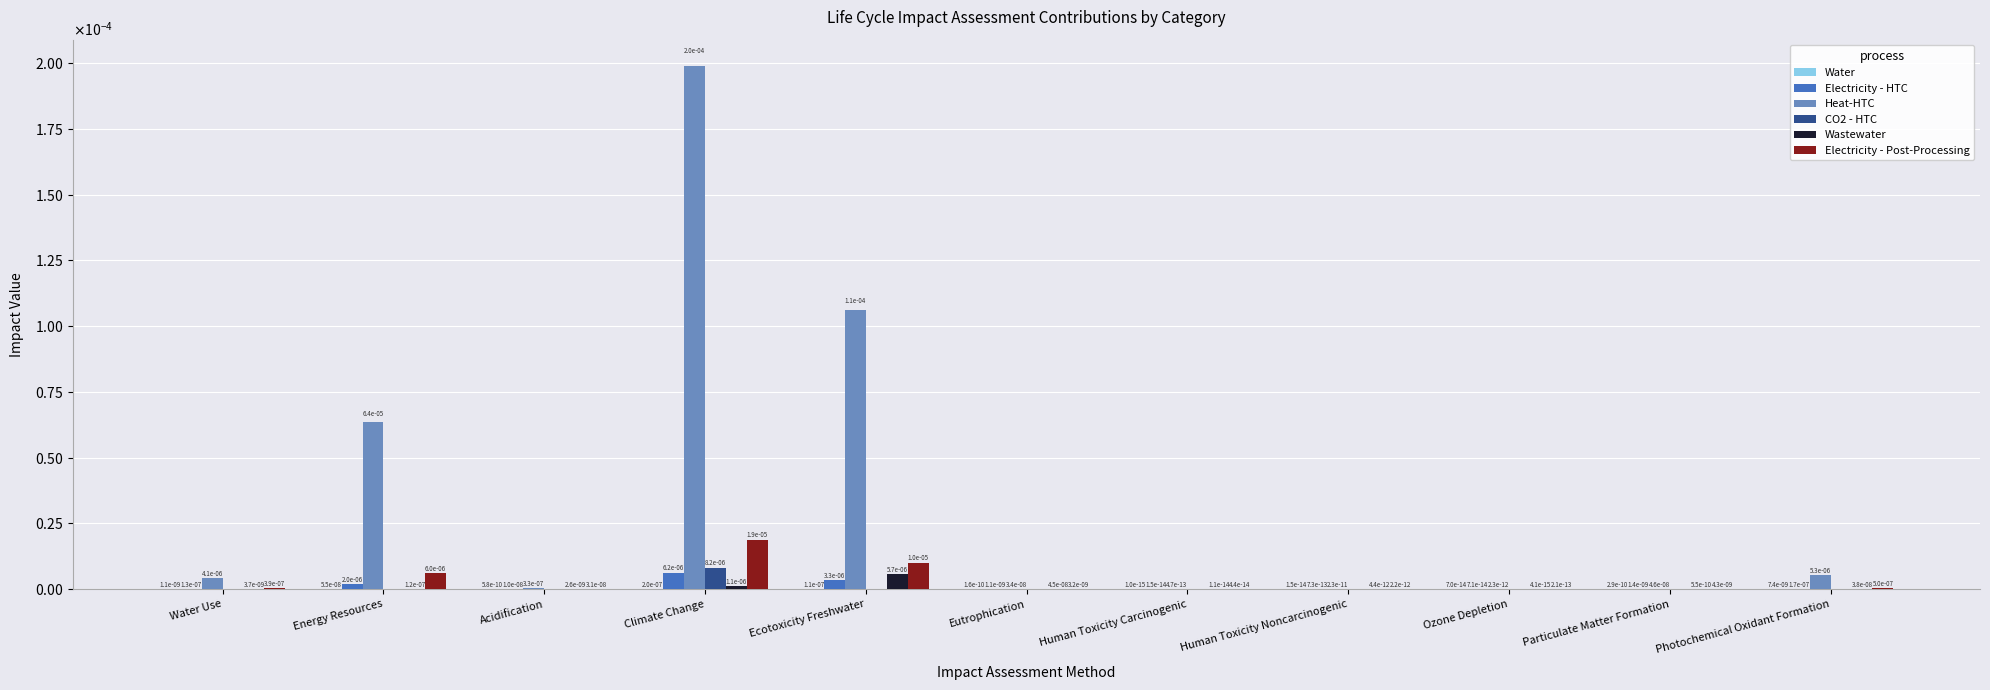

Does the chart contain stacked bars?

No